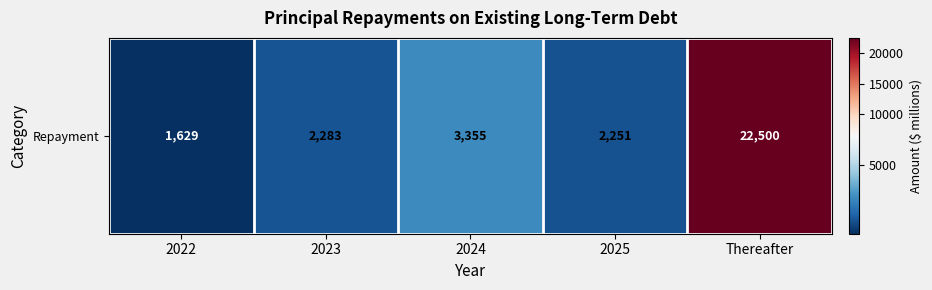

List the labels in order of value, smallest first.

2022, 2025, 2023, 2024, Thereafter